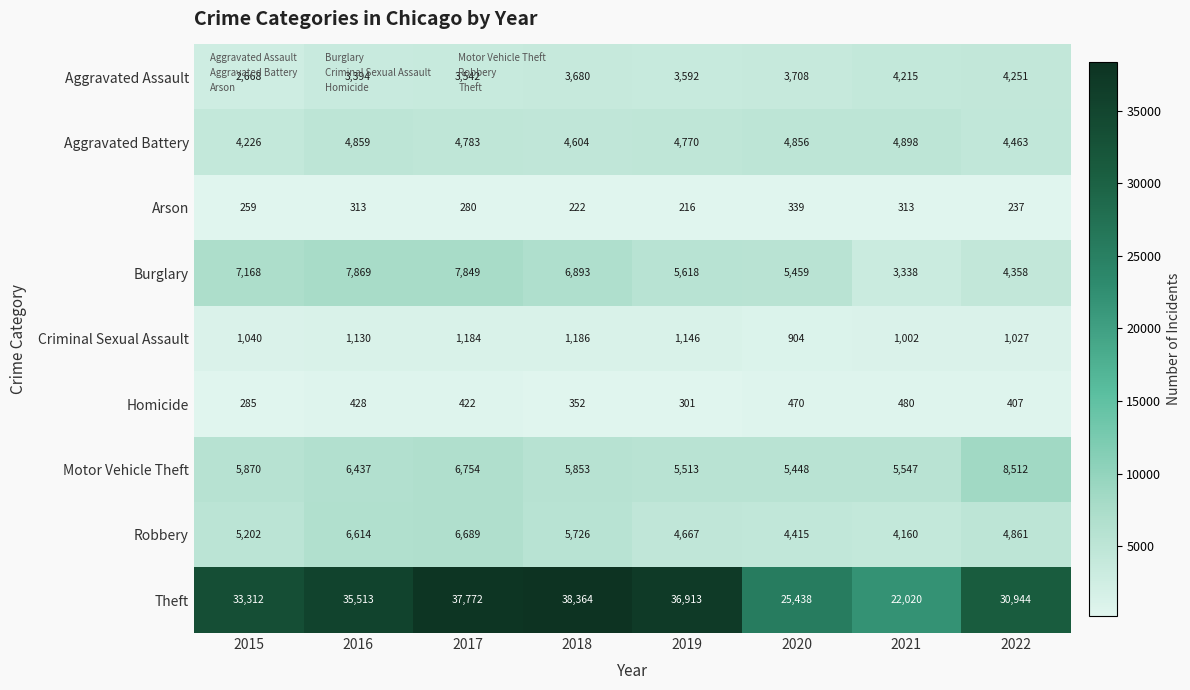

What is the difference between the maximum and minimum values in the Robbery series?

2529